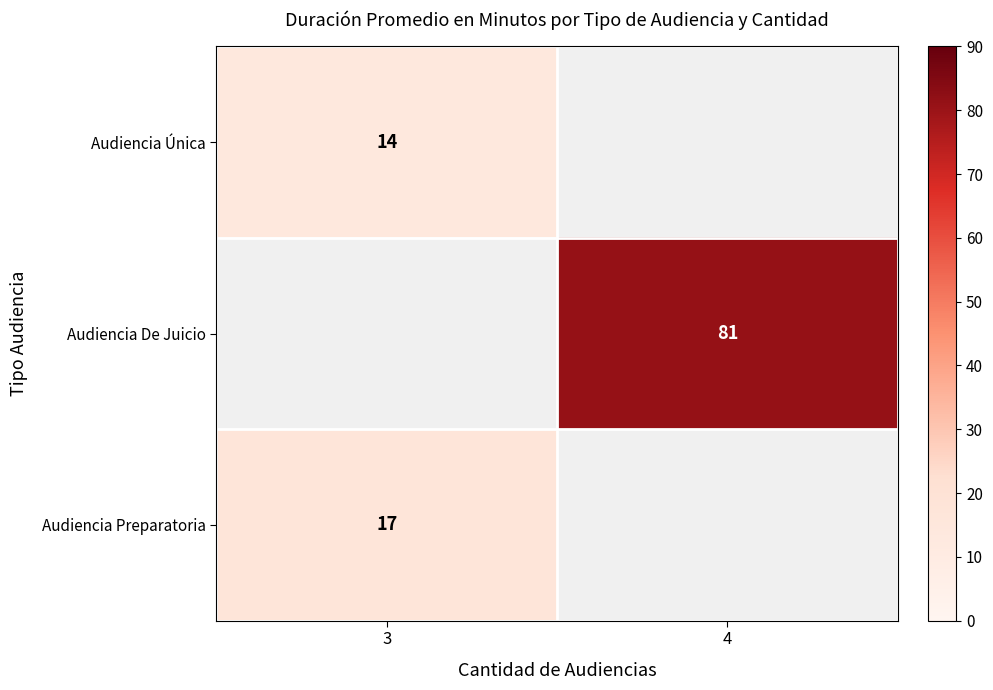

How many series are shown in this chart?

3